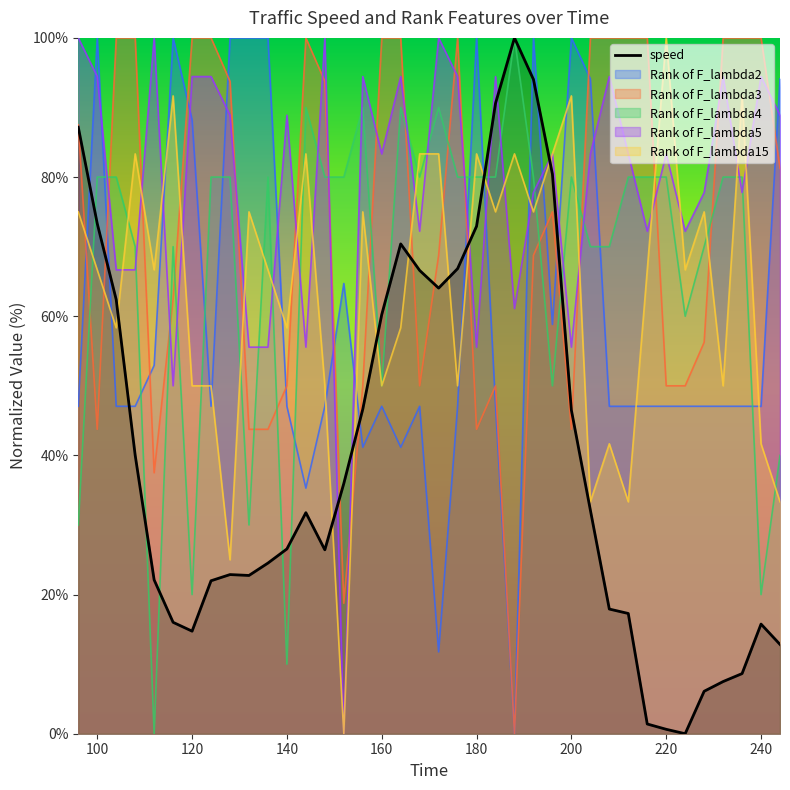

At which category is the sum across all series the highest?

192